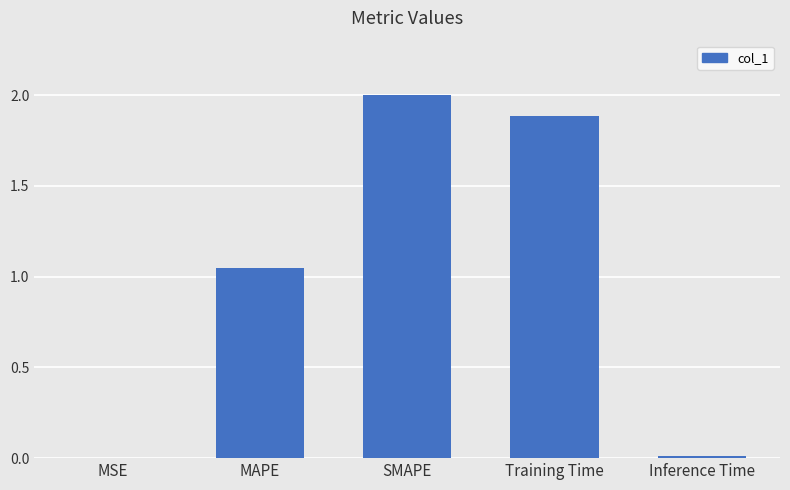

What is the sum of the values at MSE and Training Time?

1.9